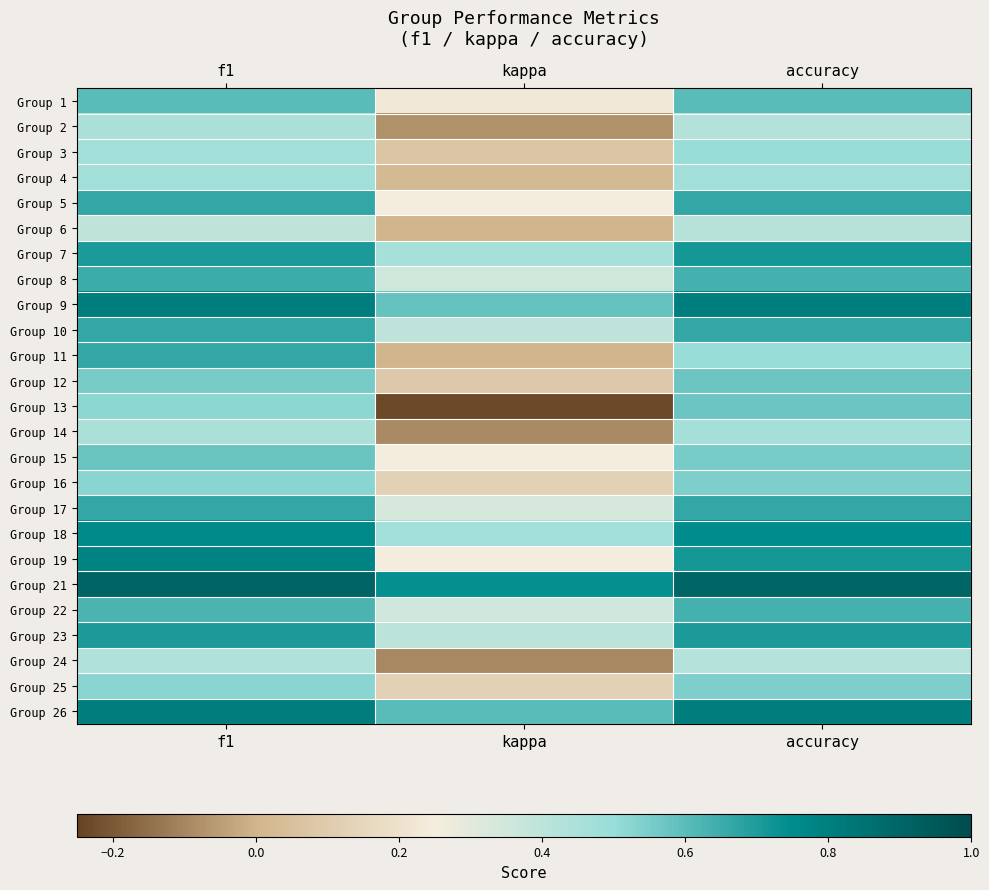

Reading left to right, extract all data points from this chart.

Group 1: f1=0.6	kappa=0.2	accuracy=0.6
Group 2: f1=0.5	kappa=-0.1	accuracy=0.4
Group 3: f1=0.5	kappa=0.1	accuracy=0.5
Group 4: f1=0.5	kappa=0.0	accuracy=0.5
Group 5: f1=0.7	kappa=0.2	accuracy=0.7
Group 6: f1=0.4	kappa=0.0	accuracy=0.4
Group 7: f1=0.7	kappa=0.5	accuracy=0.7
Group 8: f1=0.6	kappa=0.4	accuracy=0.6
Group 9: f1=0.8	kappa=0.6	accuracy=0.8
Group 10: f1=0.7	kappa=0.4	accuracy=0.7
Group 11: f1=0.7	kappa=0.0	accuracy=0.5
Group 12: f1=0.6	kappa=0.1	accuracy=0.6
Group 13: f1=0.5	kappa=-0.2	accuracy=0.6
Group 14: f1=0.5	kappa=-0.1	accuracy=0.5
Group 15: f1=0.6	kappa=0.3	accuracy=0.6
Group 16: f1=0.5	kappa=0.1	accuracy=0.5
Group 17: f1=0.7	kappa=0.3	accuracy=0.7
Group 18: f1=0.8	kappa=0.5	accuracy=0.8
Group 19: f1=0.8	kappa=0.2	accuracy=0.7
Group 21: f1=0.9	kappa=0.7	accuracy=0.9
Group 22: f1=0.6	kappa=0.4	accuracy=0.6
Group 23: f1=0.7	kappa=0.4	accuracy=0.7
Group 24: f1=0.4	kappa=-0.1	accuracy=0.4
Group 25: f1=0.5	kappa=0.1	accuracy=0.5
Group 26: f1=0.8	kappa=0.6	accuracy=0.8